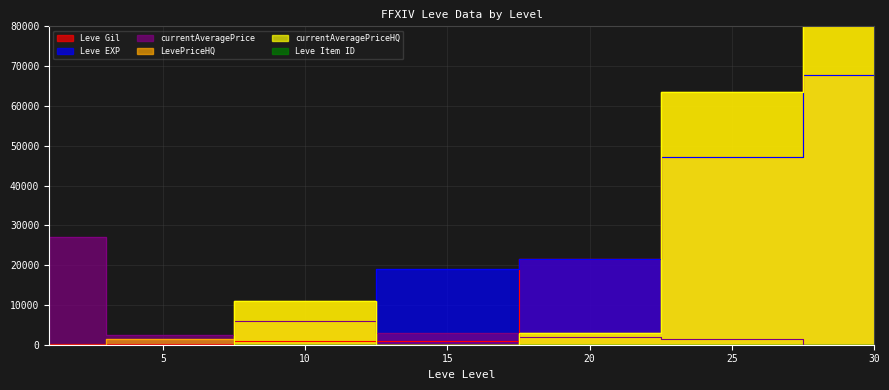

What is the value of the Leve EXP point at the 1st from the left?

1